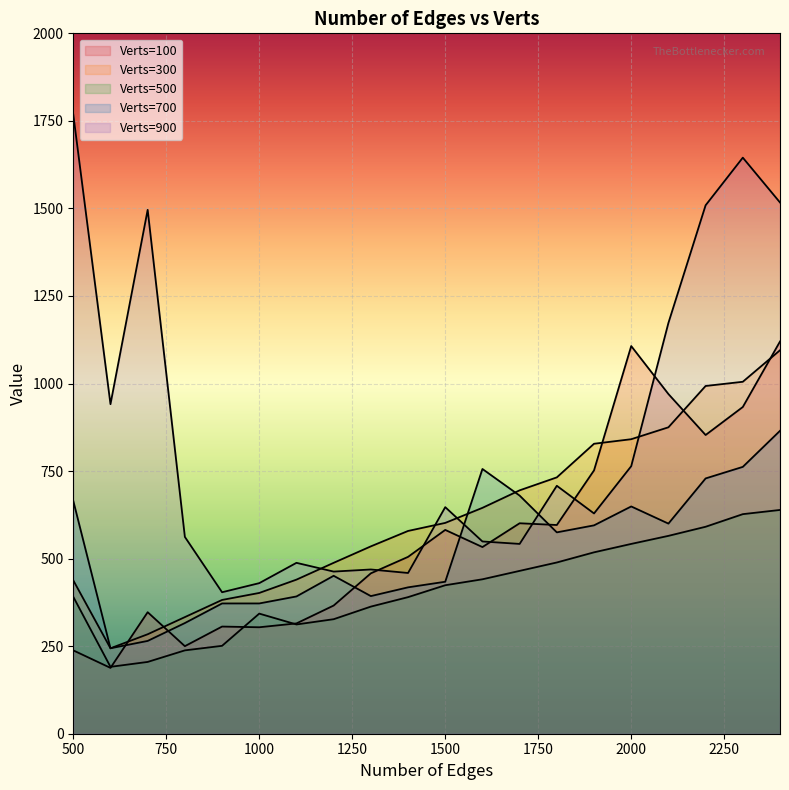

What is the minimum value shown in the chart?

188